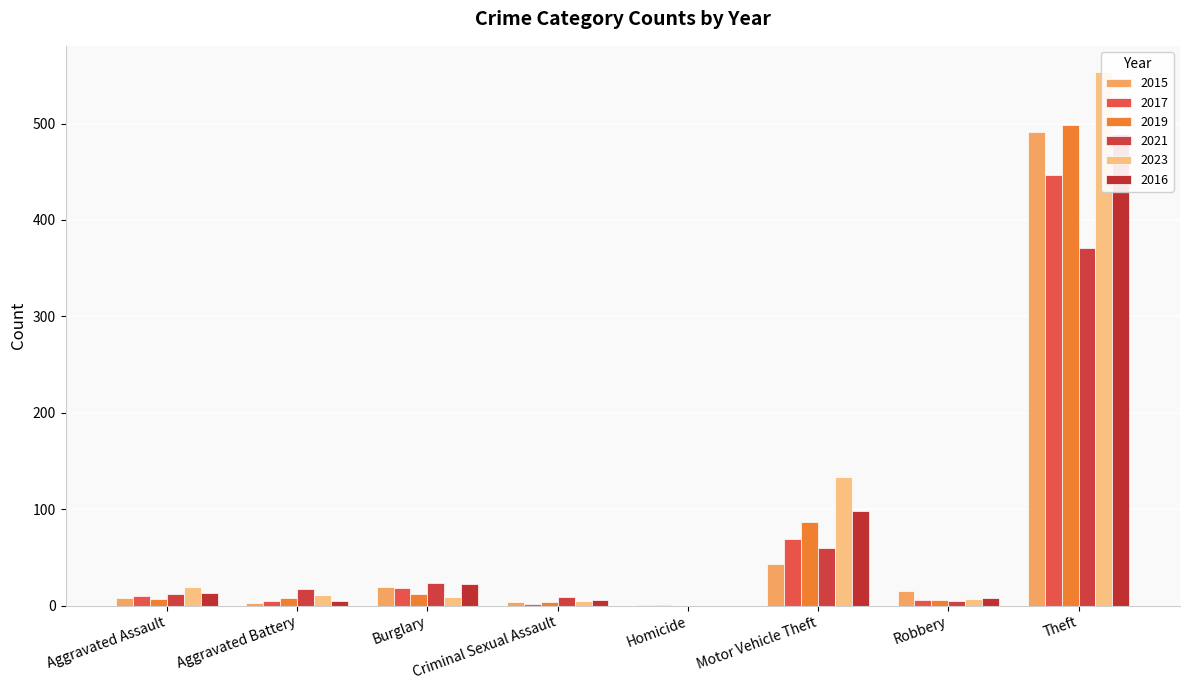

At which category is the sum across all series the highest?

Theft